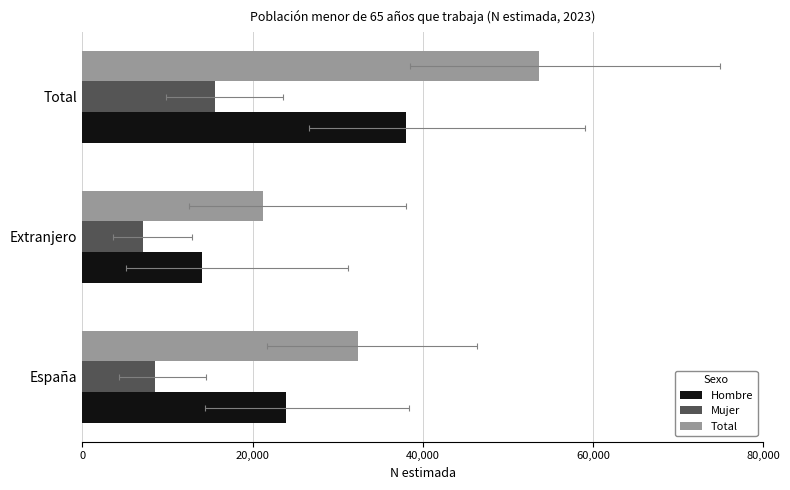

What is the total value across all series at España?

64876